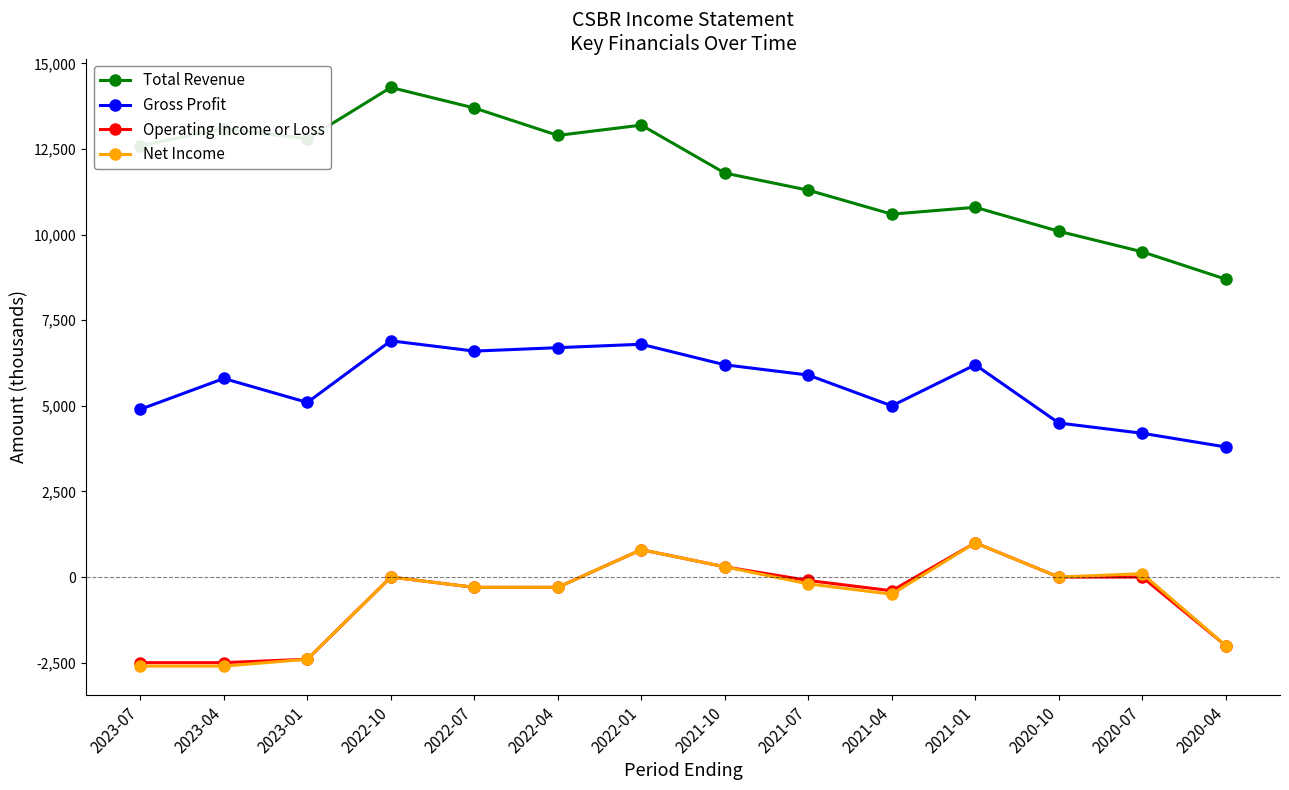

What are all the series names shown in the legend?

Total Revenue, Gross Profit, Operating Income or Loss, Net Income